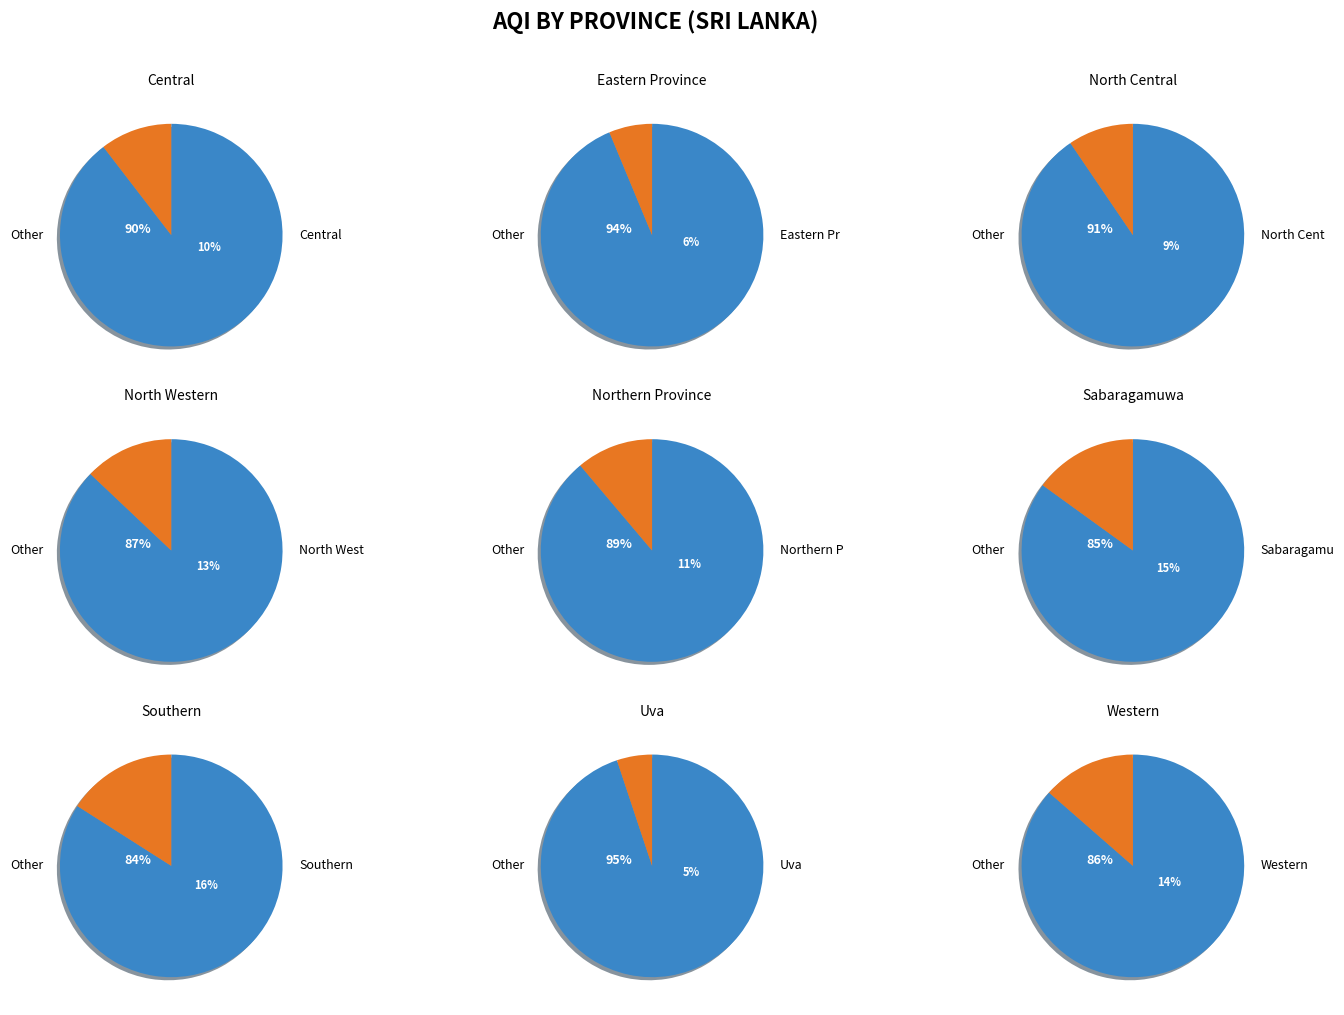

What is the smallest slice in the pie chart?

Uva